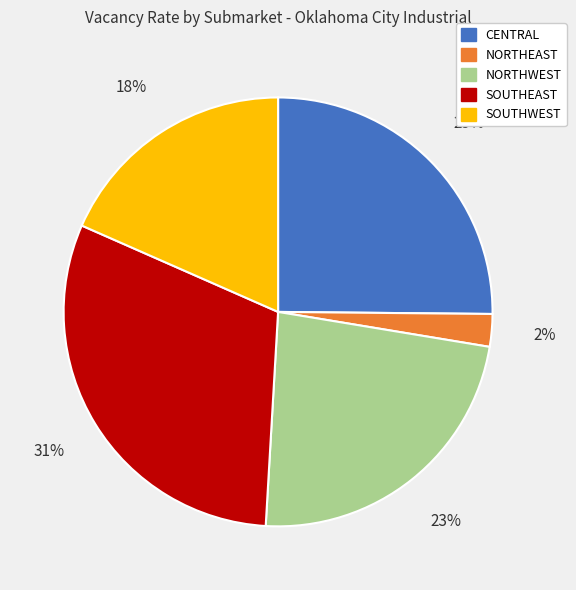

To the nearest percent, what portion does SOUTHEAST represent?

31%